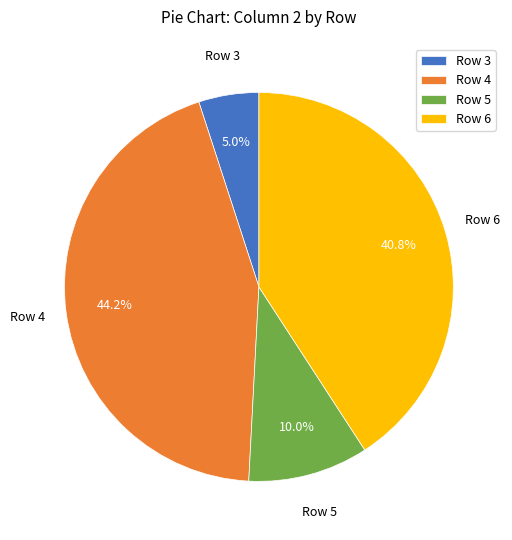

How many slices are in this pie chart?

4